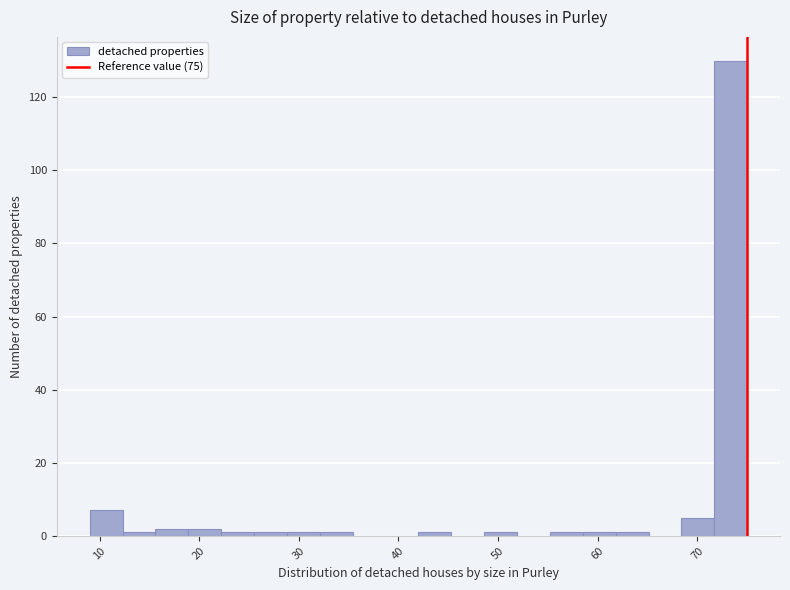

Around what value on the x-axis is the tallest bar? Give the approximate position of its centre, as read against the axis.

73